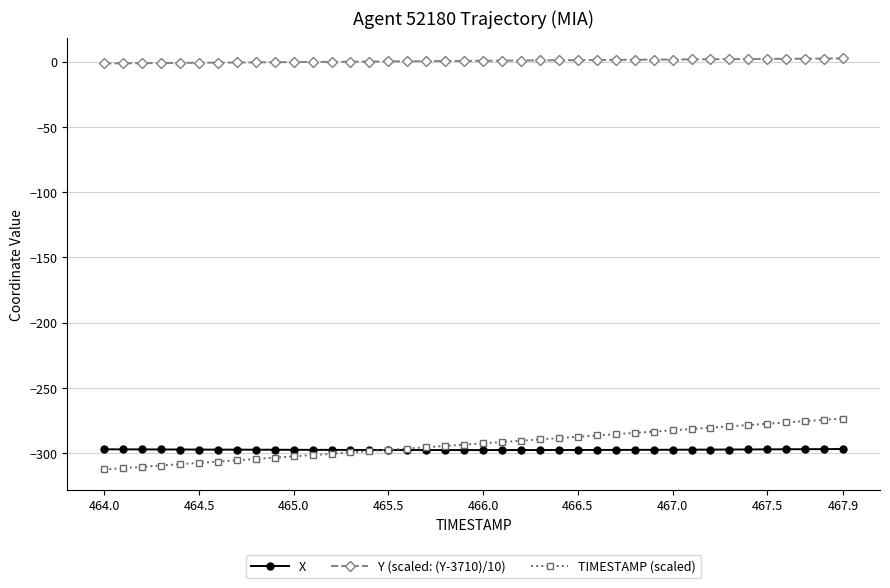

Which series has the largest total across all categories?

Y (scaled: (Y-3710)/10)